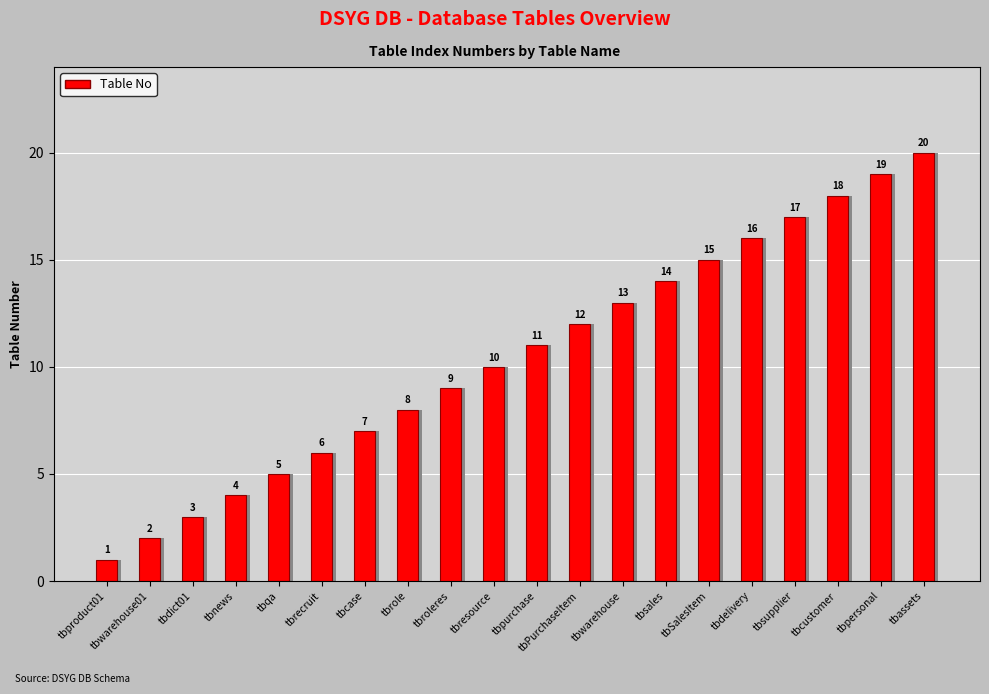

Which label corresponds to the smallest value in the chart?

tbproduct01